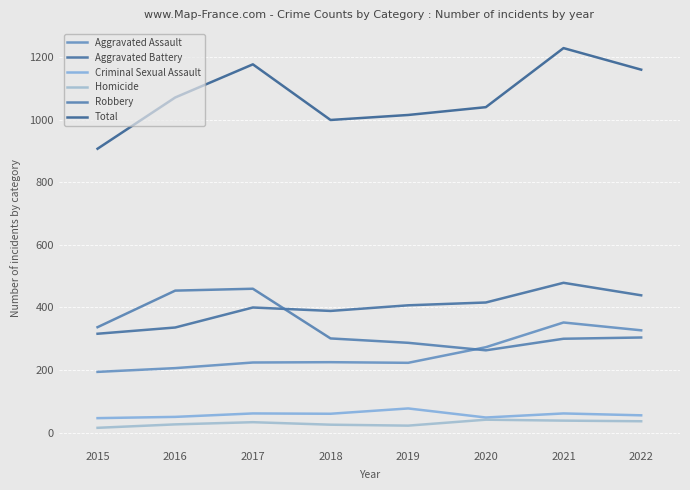

At how many categories does at least one series exceed 1218?

1